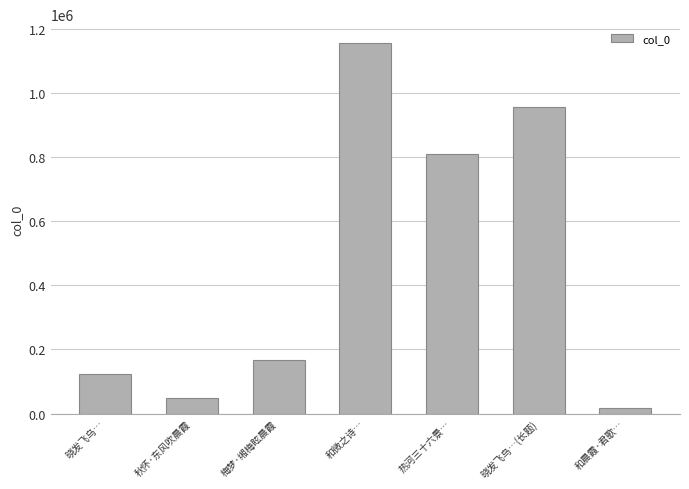

Between 晓发飞乌… and 和晨霞·君歌…, which is larger?

晓发飞乌…